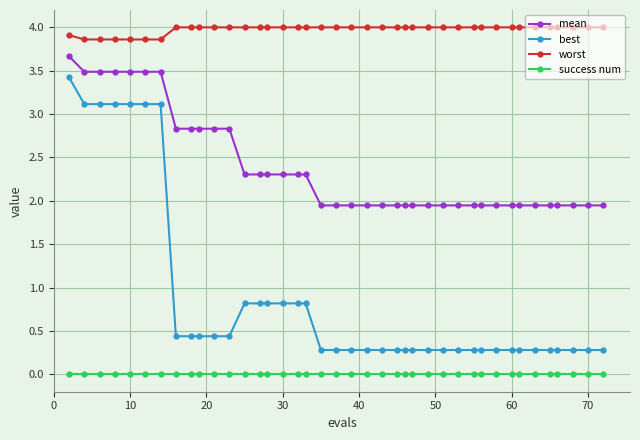

List the series in order of their peak value, highest first.

worst, mean, best, success num